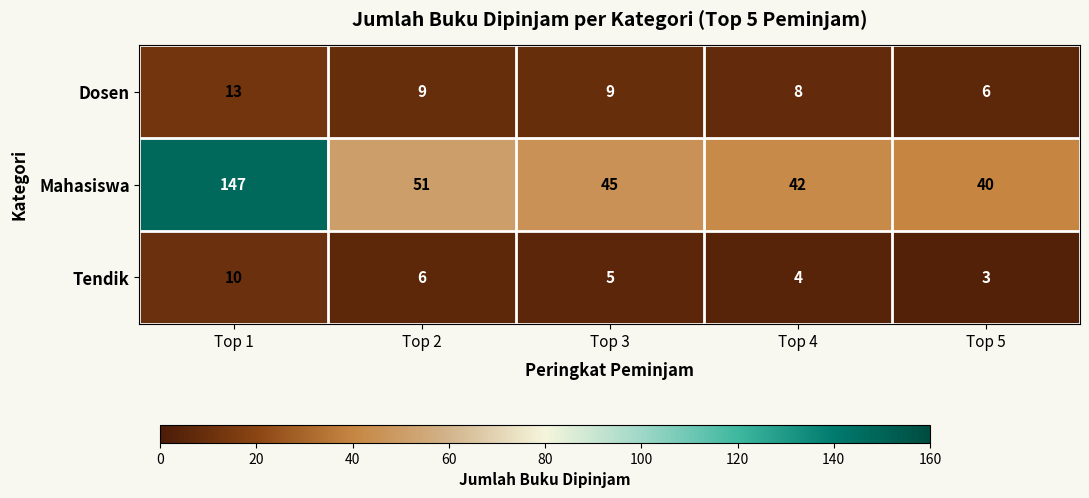

At how many categories does at least one series exceed 111?

1